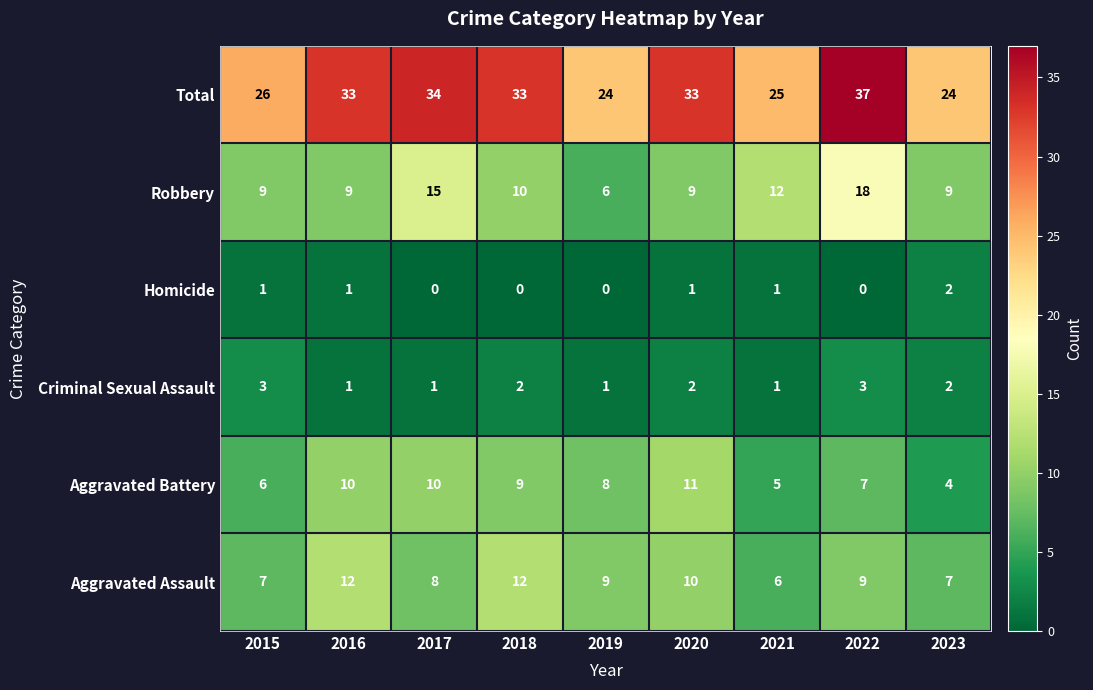

What is the spread (max minus min) of values at 2022?

37